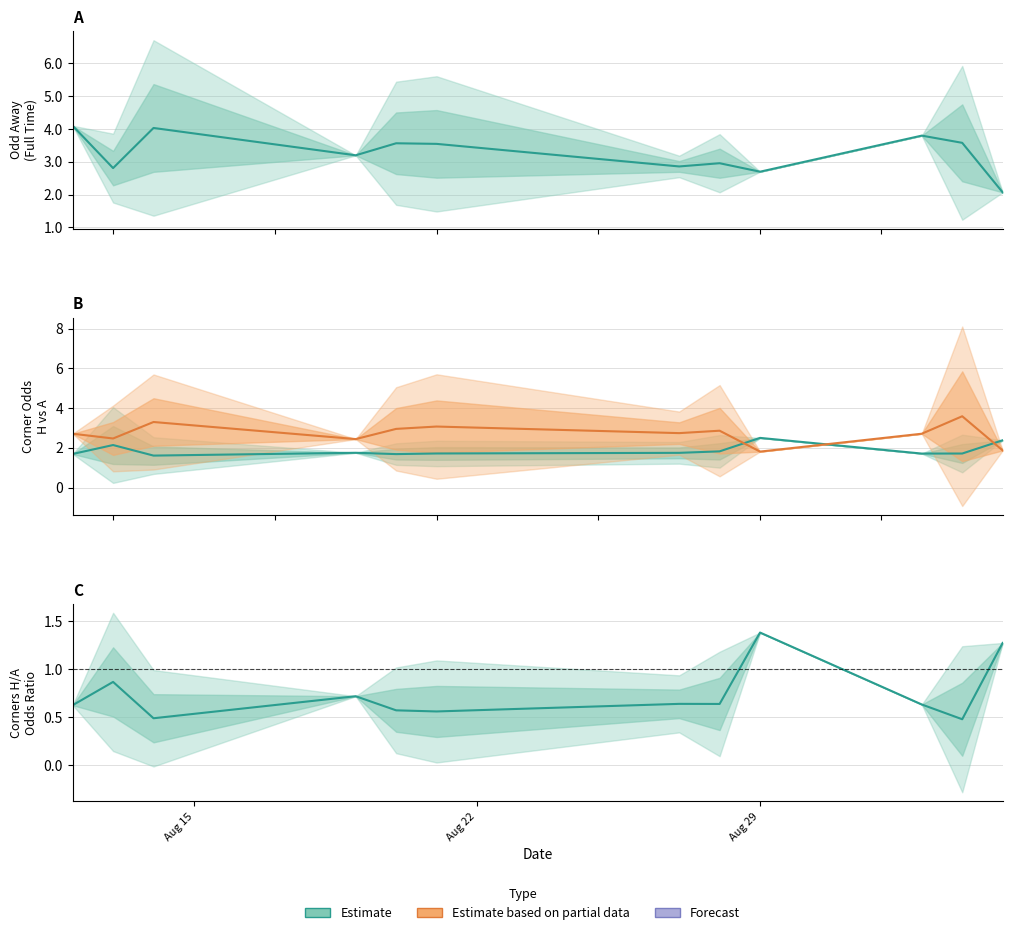

What is the difference between the maximum and minimum values in the Odd_Corners_A series?

2.8